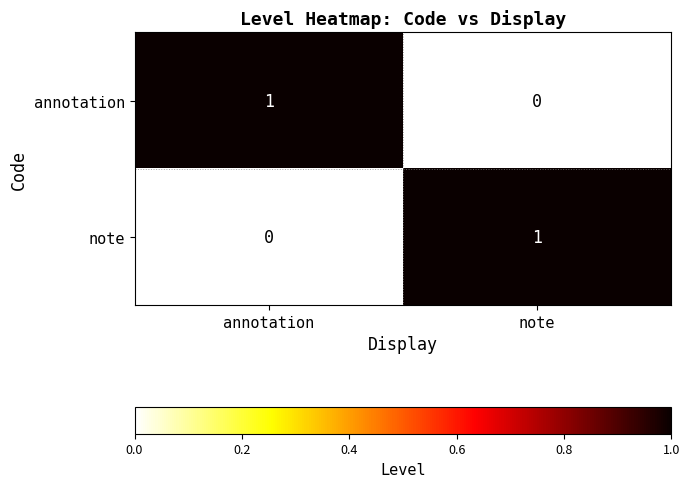

The note series shows 0 at annotation. True or false?

True